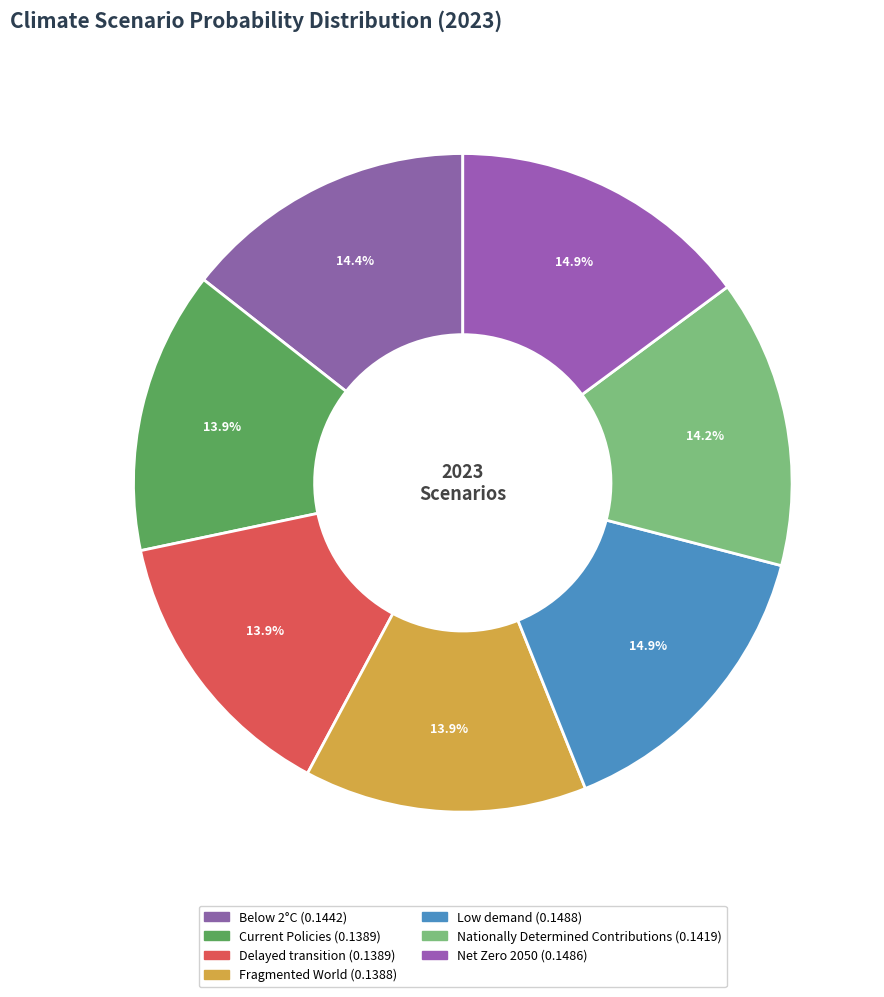

To the nearest percent, what is the difference between the largest and smallest slice percentages?

1%